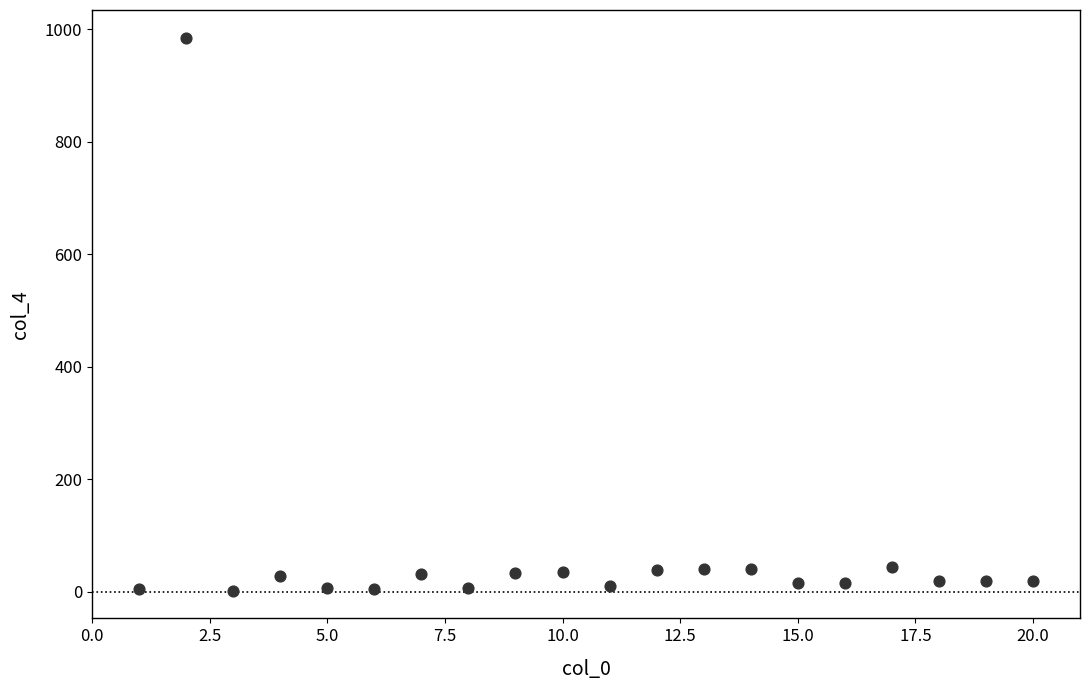

What is the range of Y values (max minus min)?

983